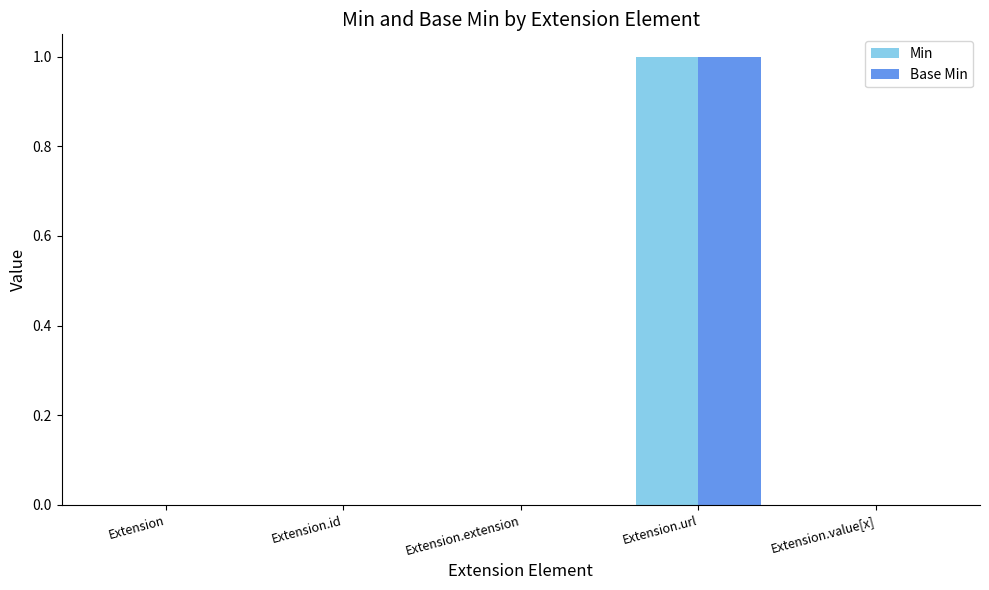

At which label does Base Min reach its peak?

Extension.url